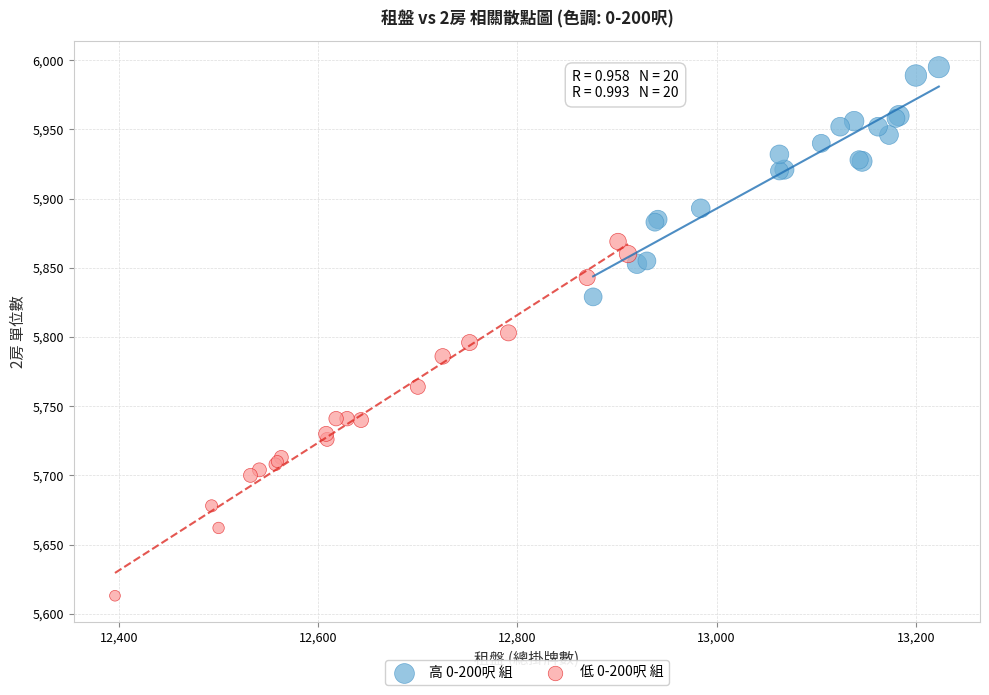

What are all the series names shown in the legend?

高 0-200呎 組, 低 0-200呎 組